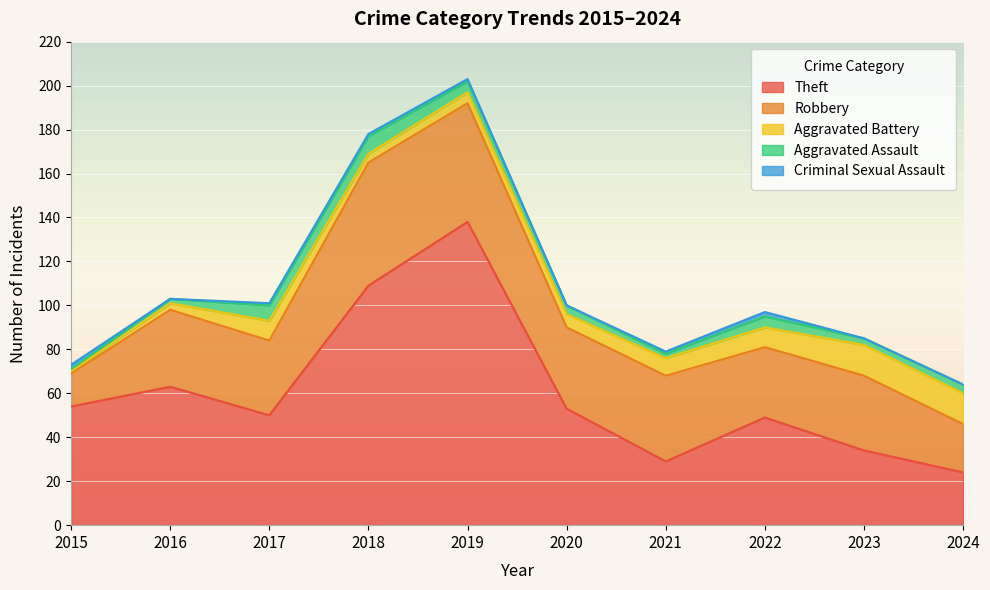

What is the sum of the Aggravated Battery values at 2021 and 2022?

17